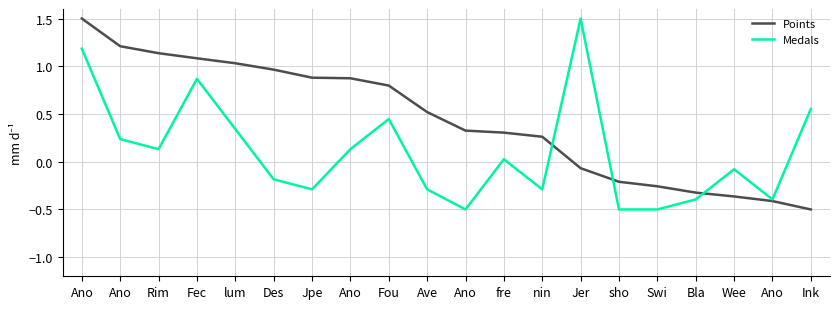

Which series has the largest range (max minus min)?

Points